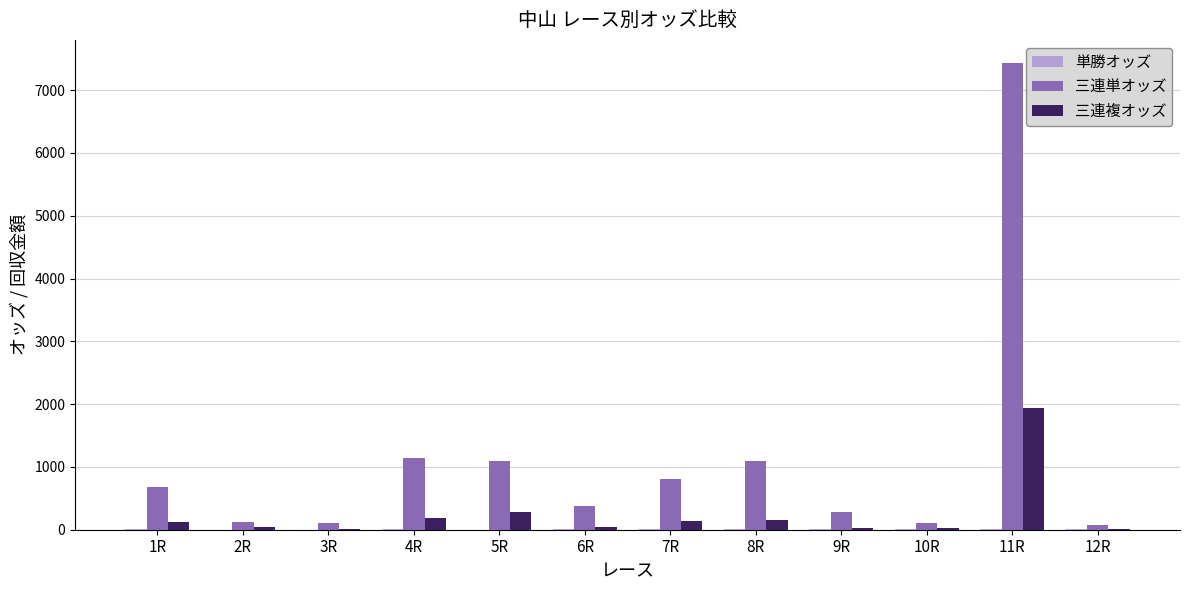

Which series has the largest total across all categories?

三連単オッズ